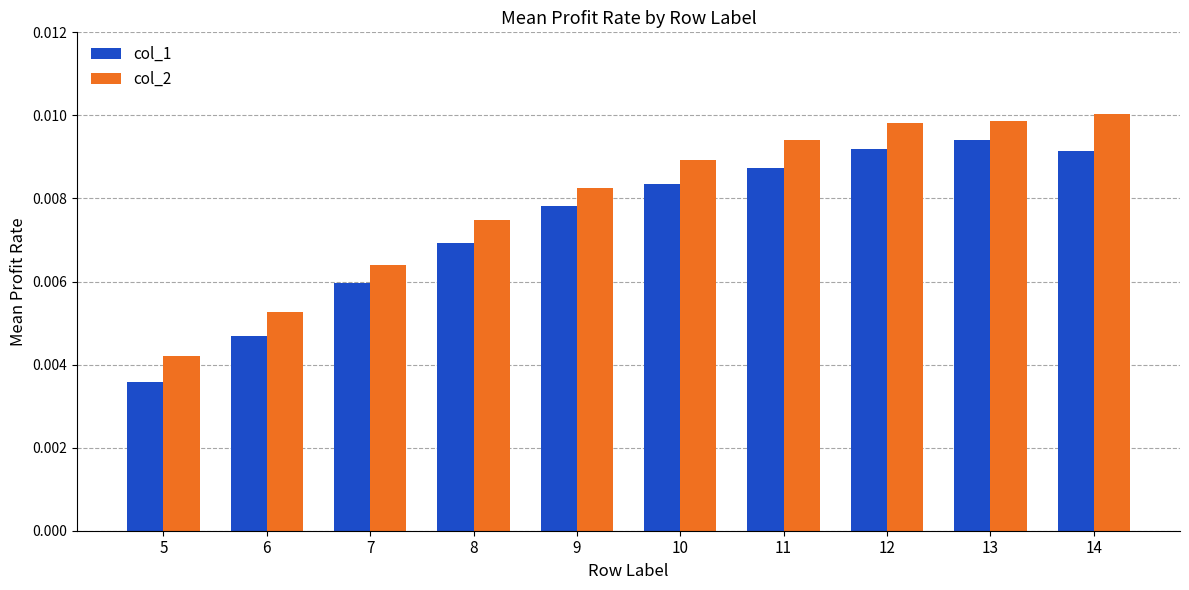

At which category does the chart reach its minimum across all series?

5